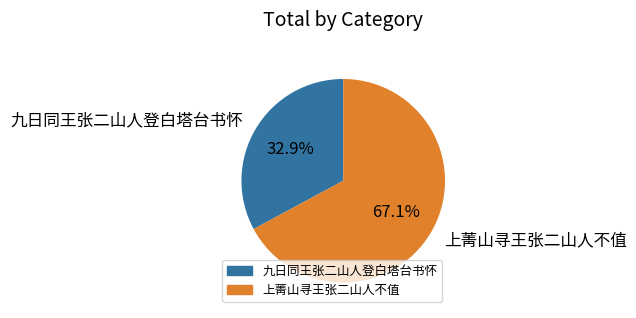

True or false: 上菁山寻王张二山人不值 accounts for 67% of the total.

True